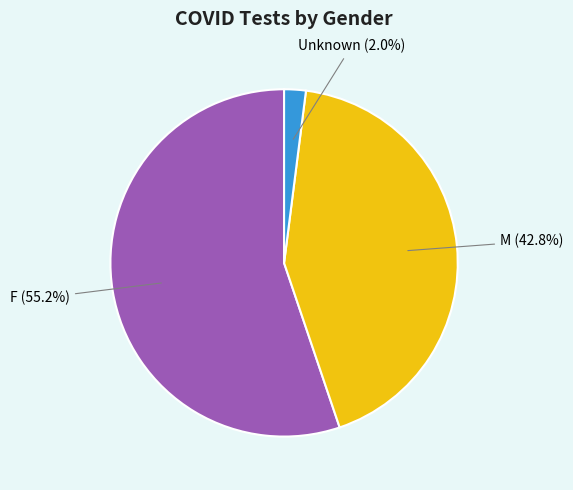

What percentage do M and F together represent?

98.0%